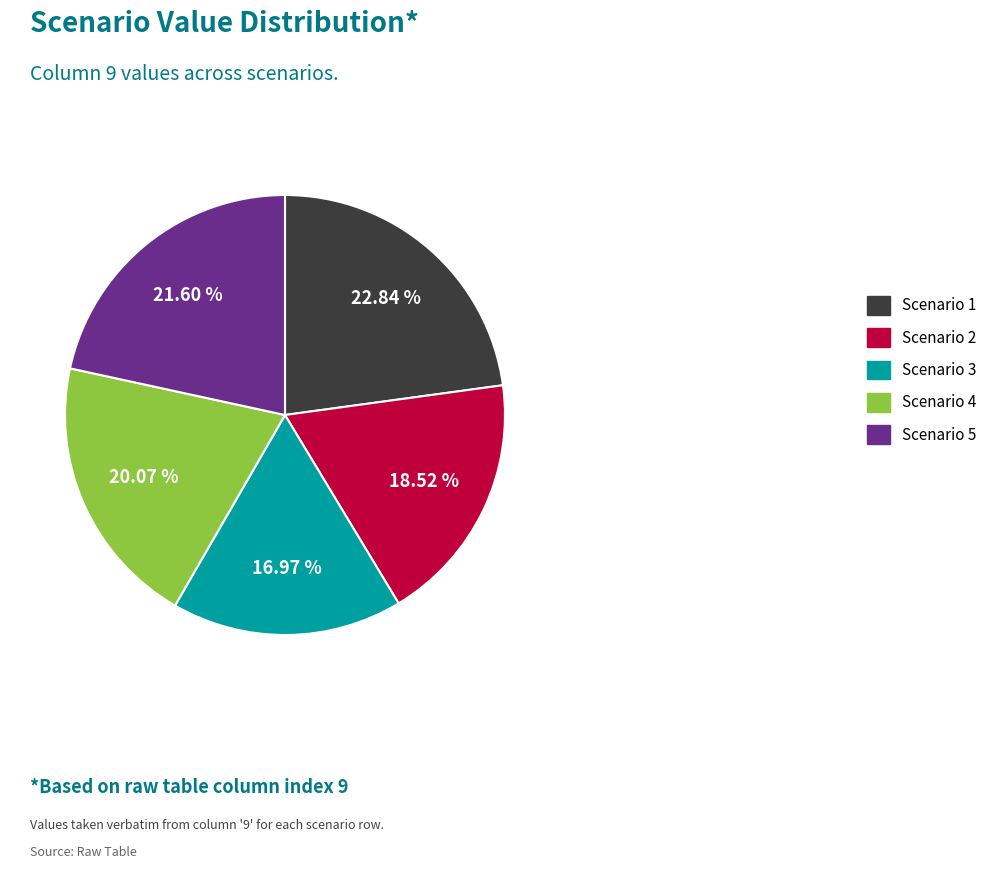

What percentage is the Scenario 3 slice, to the nearest percent?

17%